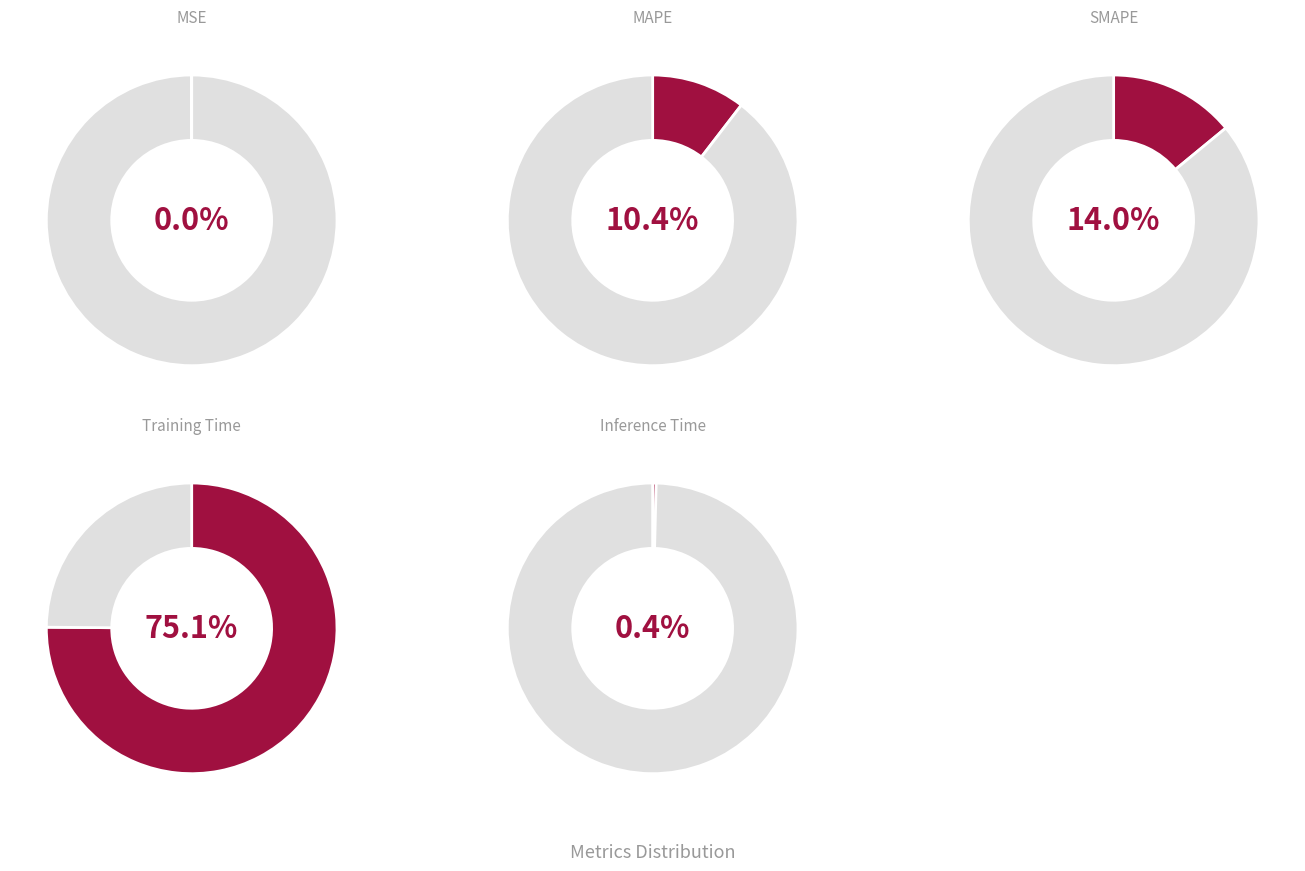

To the nearest percent, what is the average slice percentage?

20%